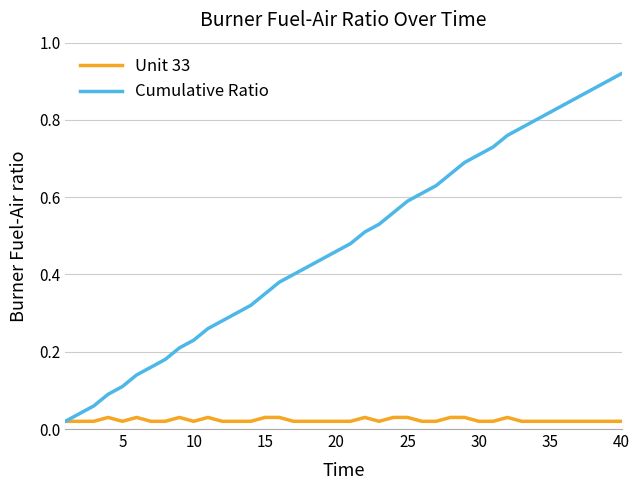

List the series in order of their overall mean, lowest first.

Unit 33, Cumulative Ratio